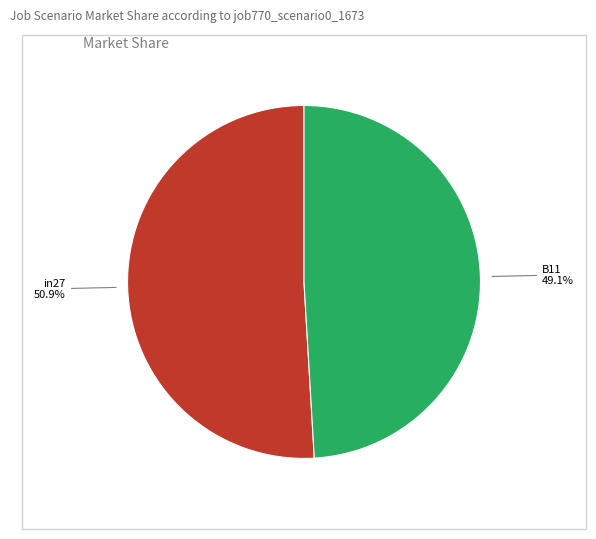

To the nearest percent, what is the difference between the largest and smallest slice percentages?

2%